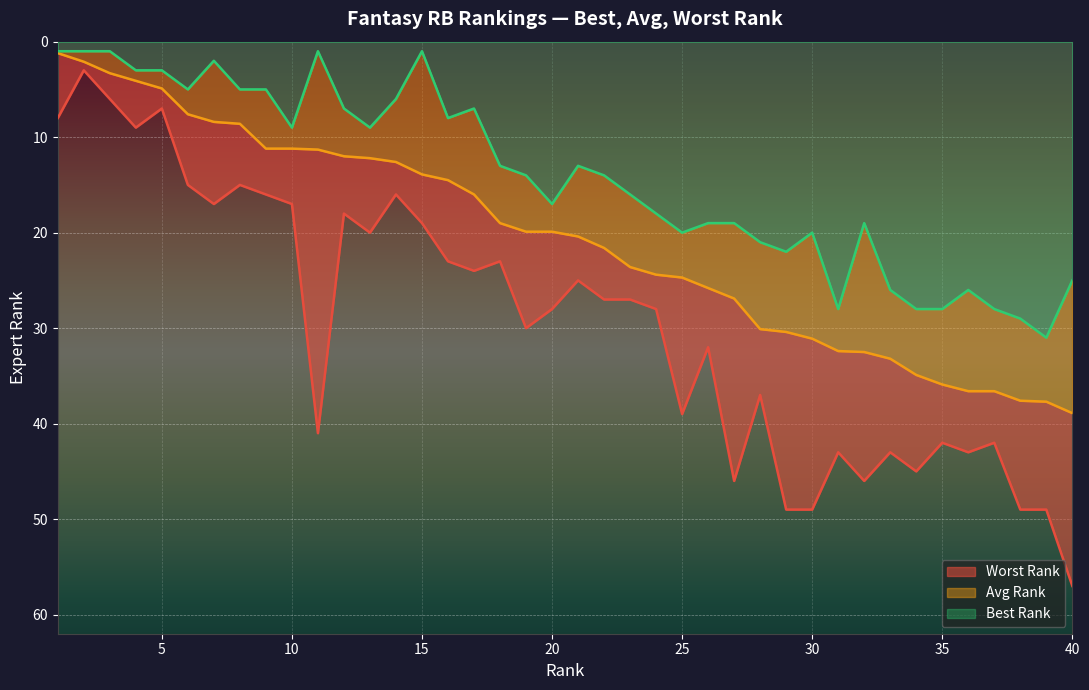

True or false: Avg Rank and Worst Rank cross at least once.

False